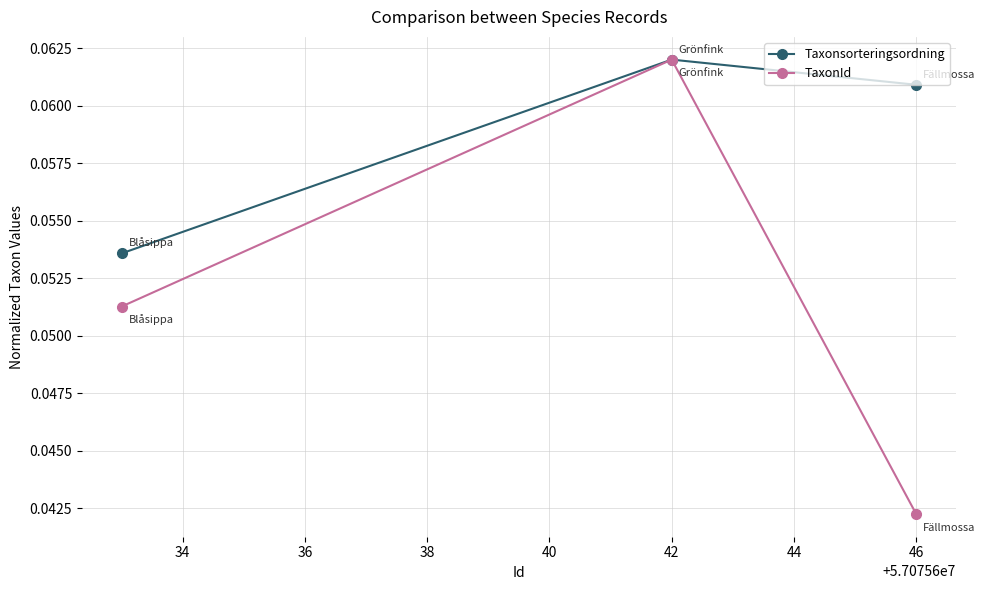

Which series has the widest spread of values?

TaxonId